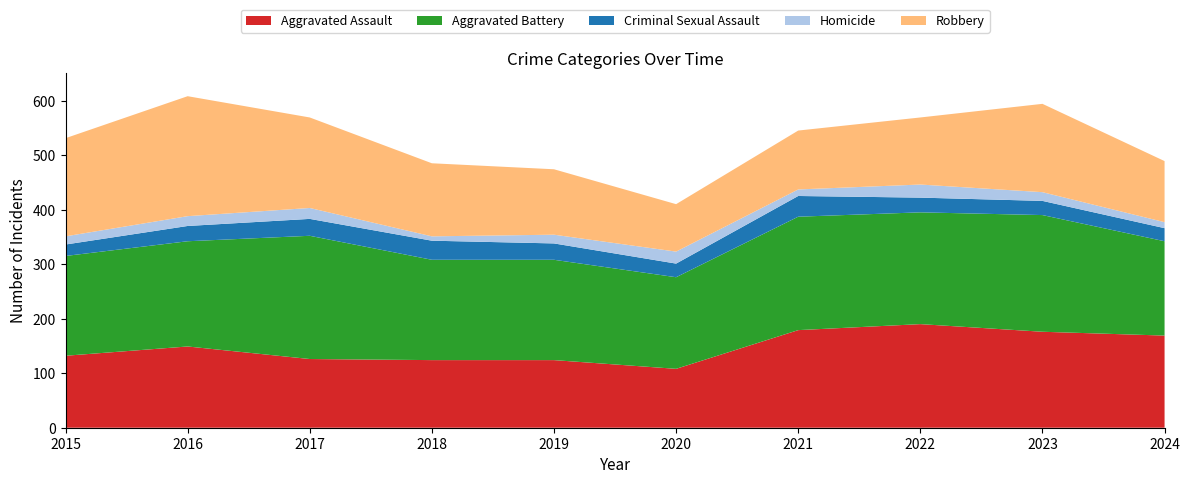

Reading right to left, what are all the values shown in this chart?

Aggravated Assault: 169	176	190	179	108	124	124	126	149	132
Aggravated Battery: 173	214	205	208	168	184	184	226	193	183
Criminal Sexual Assault: 24	26	27	38	25	30	35	31	28	21
Homicide: 11	16	24	12	22	16	8	20	18	15
Robbery: 112	162	123	108	87	120	134	166	220	180